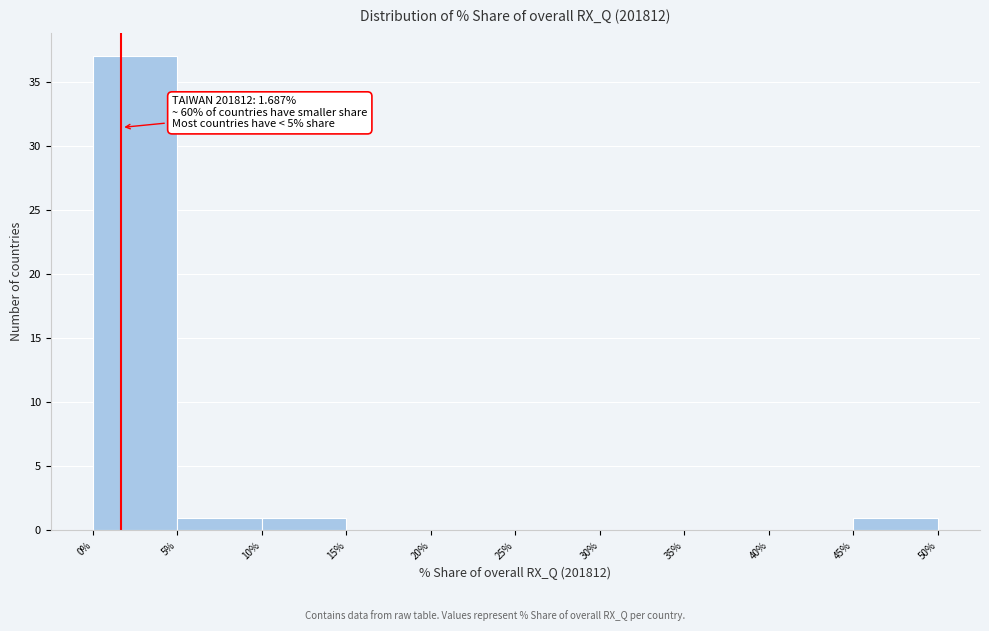

Which range on the x-axis has the tallest bar?

0% to 5%